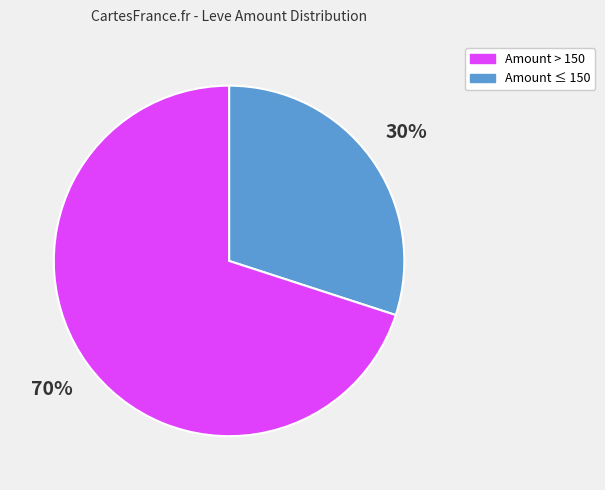

Is there any slice that represents more than half of the pie?

Yes